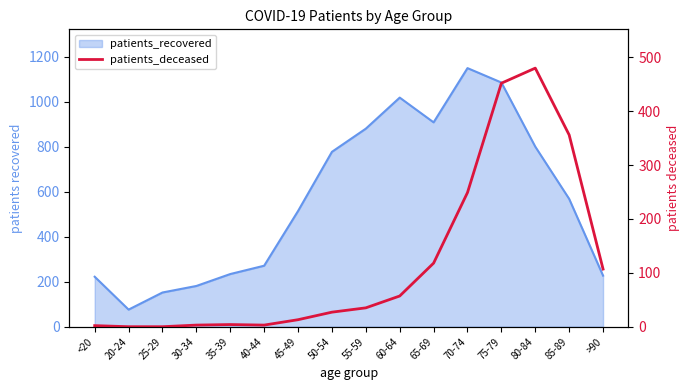

At which label does the data first exceed 35?

60-64